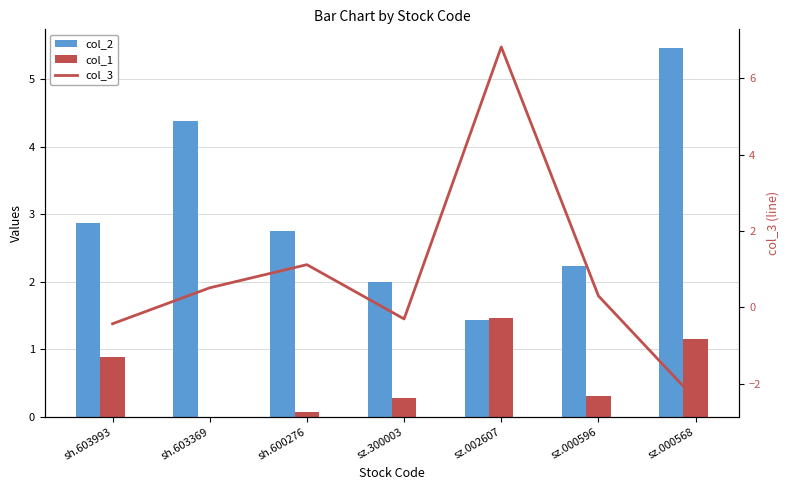

Reading left to right, what are all the values shown in this chart?

col_2: 2.9	4.4	2.8	2.0	1.4	2.2	5.5
col_1: 0.9	0.0	0.1	0.3	1.5	0.3	1.1
col_3: -0.4	0.5	1.1	-0.3	6.8	0.3	-2.4